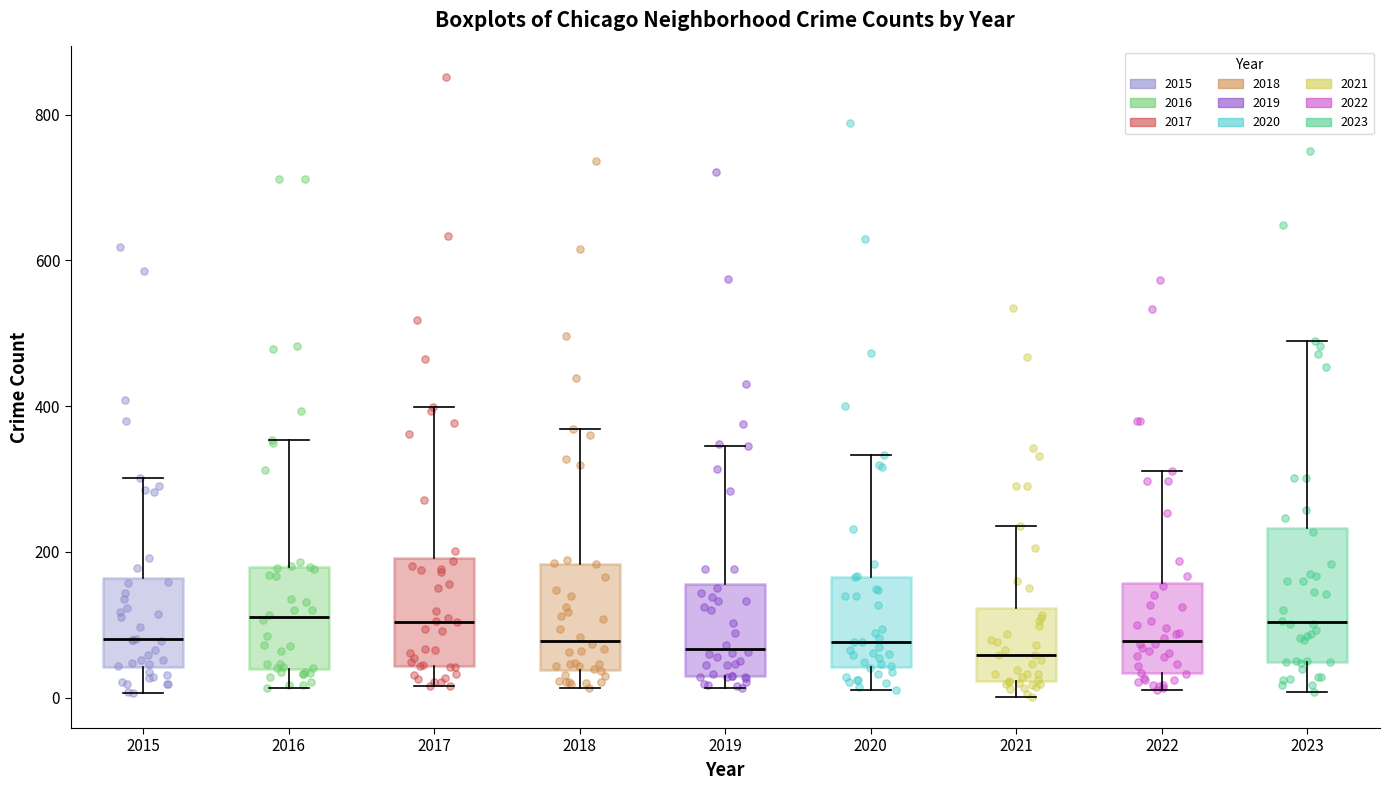

Comparing the boxes themselves (not the whiskers), which one is the tallest?

2023